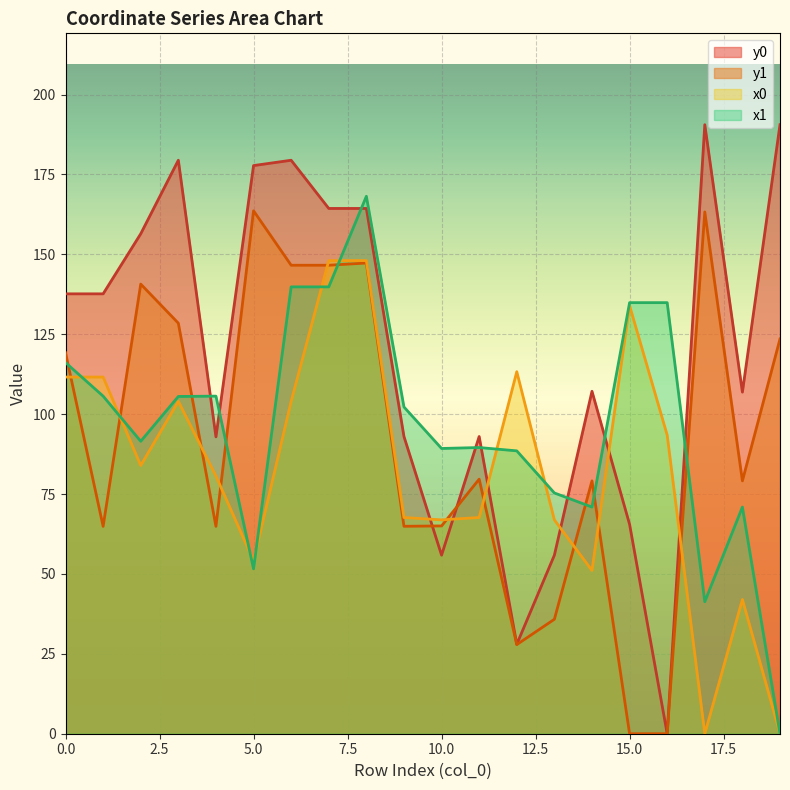

Which series has the widest spread of values?

y0